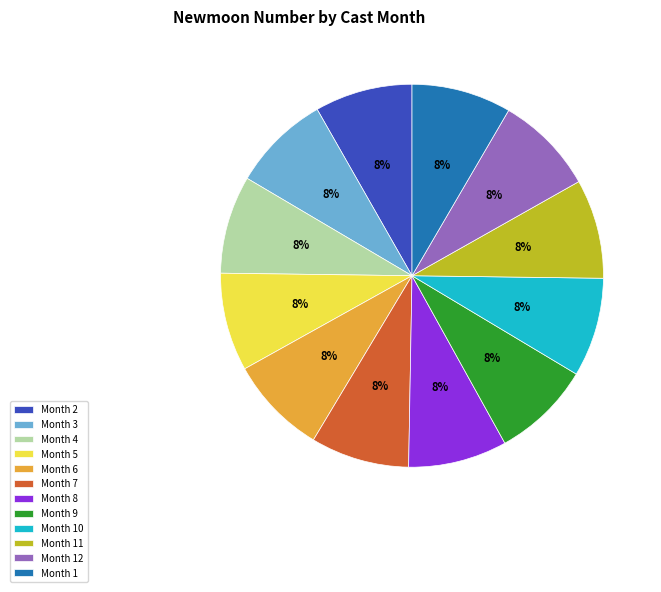

Is the sum of Month 10 and Month 2 greater than half?

No